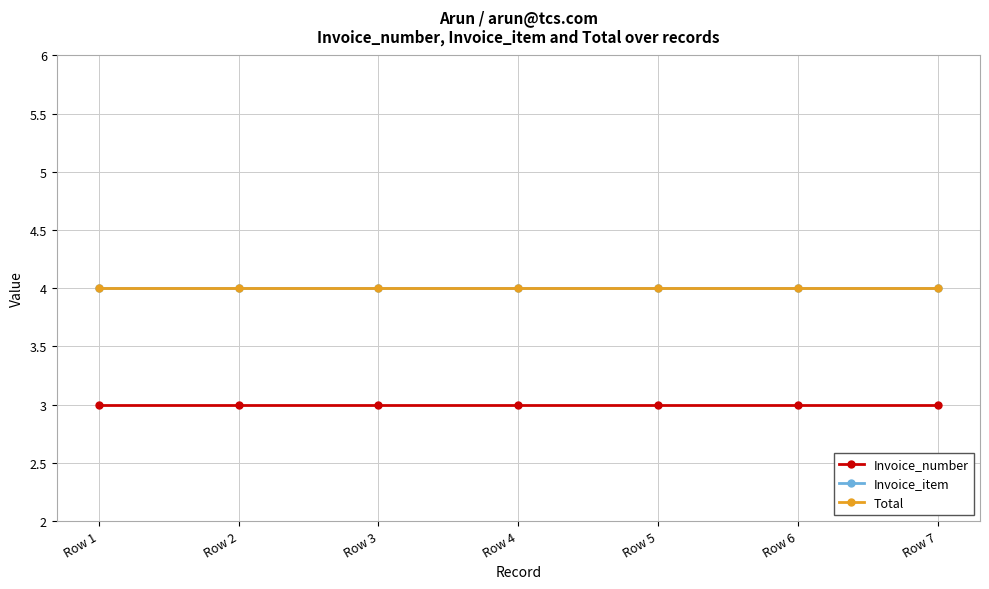

Is this an area chart (filled region under the line)?

No